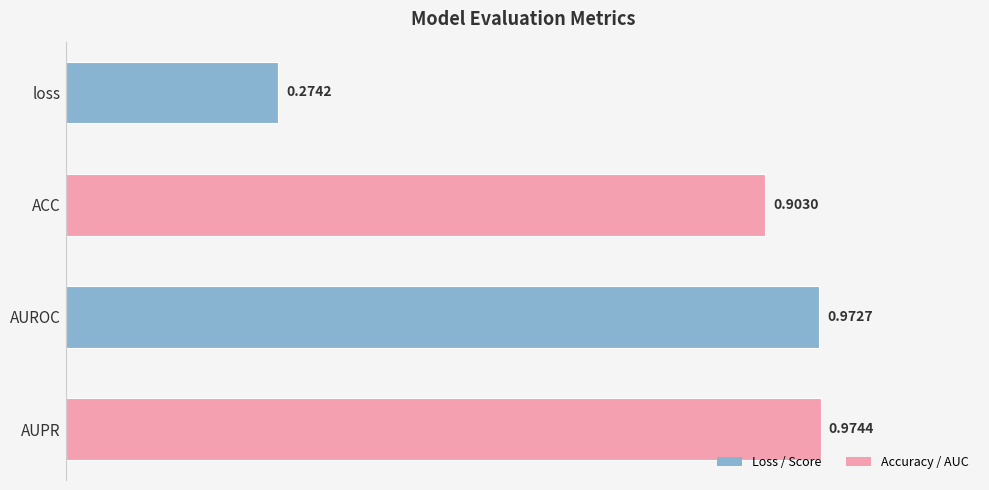

What is the average value?

0.8